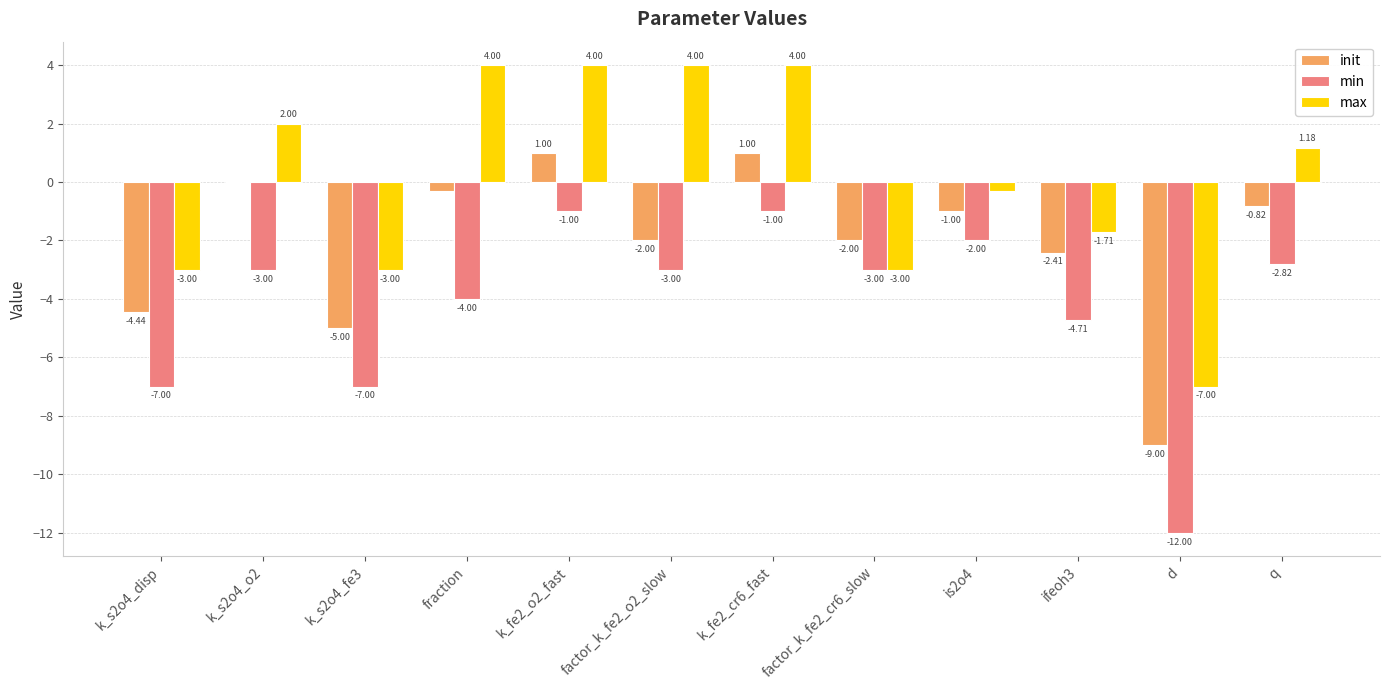

Between factor_k_fe2_o2_slow and is2o4, which series saw the biggest shift?

max